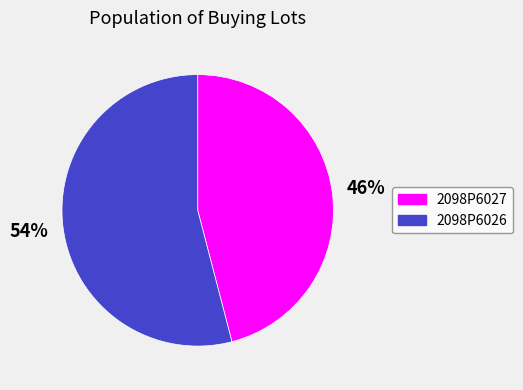

Which category has the biggest portion of the pie?

2098P6026